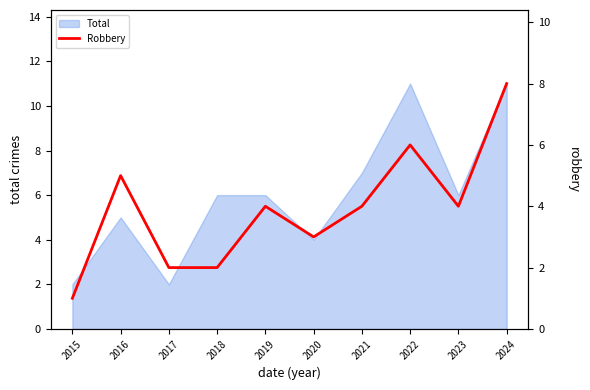

True or false: Total has a value of 6 at 2018.

True